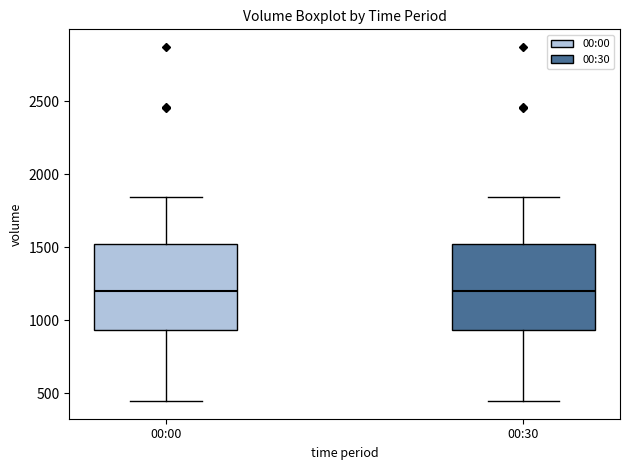

Reading left to right, read every box against the y-axis: the position of its median line, the range the box covers, and the ends of its whiskers. The values are not printed on the chart, so give them approximately, as read against the axis.

00:00: median 1200, box 950 to 1500, whiskers 450 to 1850
00:30: median 1200, box 950 to 1500, whiskers 450 to 1850